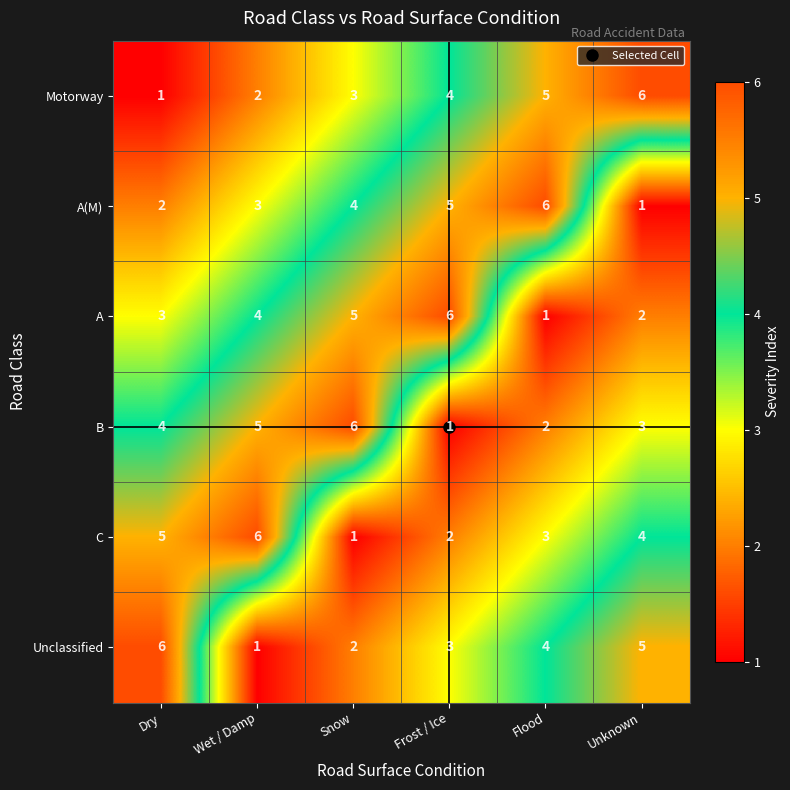

Between Wet / Damp and Snow, which series saw the biggest shift?

C